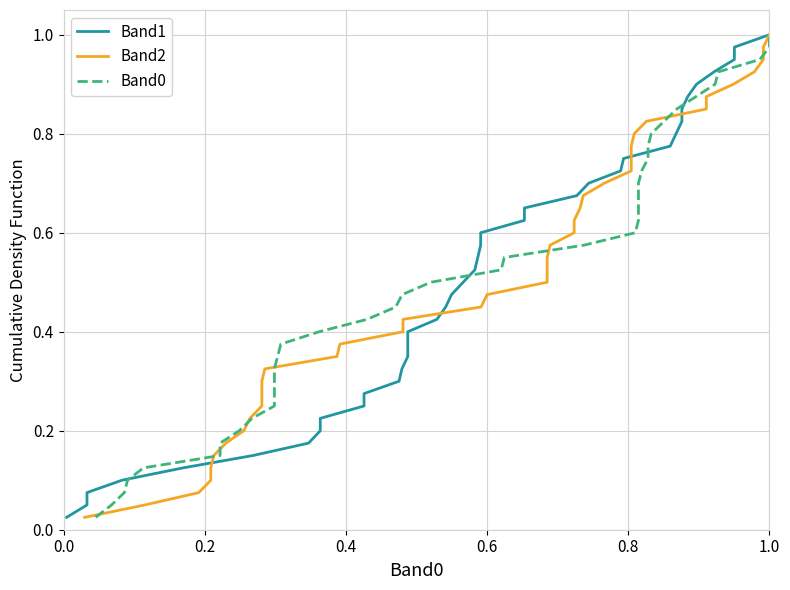

What is the label of the 35th point from the right?

1.0